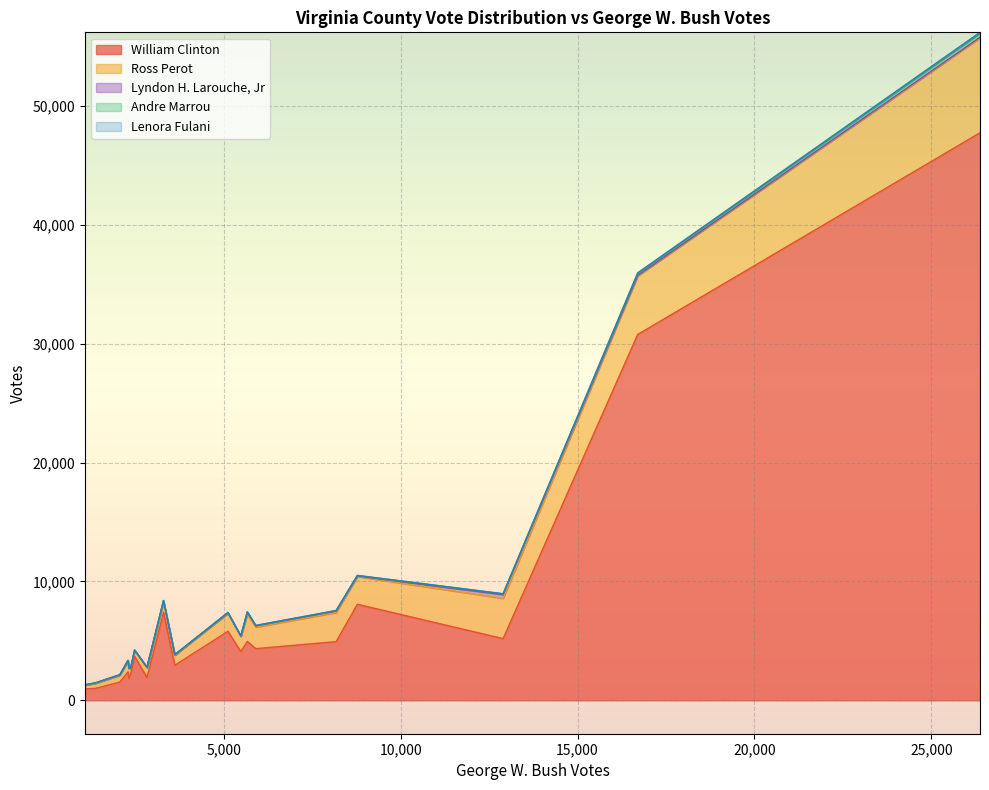

Does the chart display data point markers on the line(s)?

No